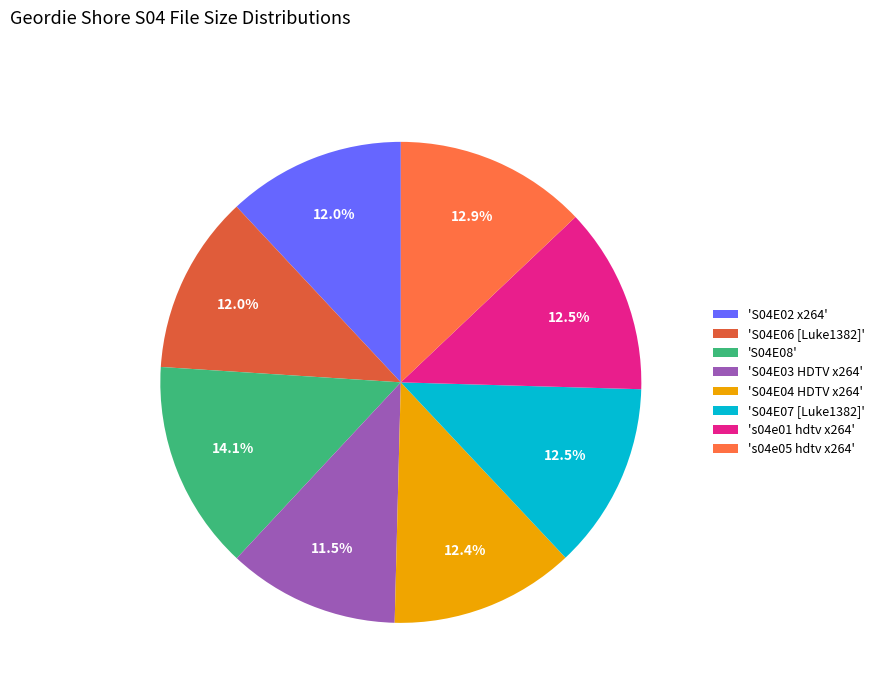

Rank the categories by value from lowest to highest.

Geordie.Shore.S04E03.HDTV.x264-lulz.mp4, GEORDIE SHORE S04E02 x264.mp4, Geordie Shore - S04E06 [Luke1382].mp4, Geordie.Shore.S04E04.HDTV.x264-lulz.mp4, geordie.shore.s04e01.hdtv.x264-c4tv.mp4, Geordie.Shore.S04E07.[Luke1382].mp4, geordie.shore.s04e05.hdtv.x264-c4tv.mp4, Geordie Shore S04E08.mp4